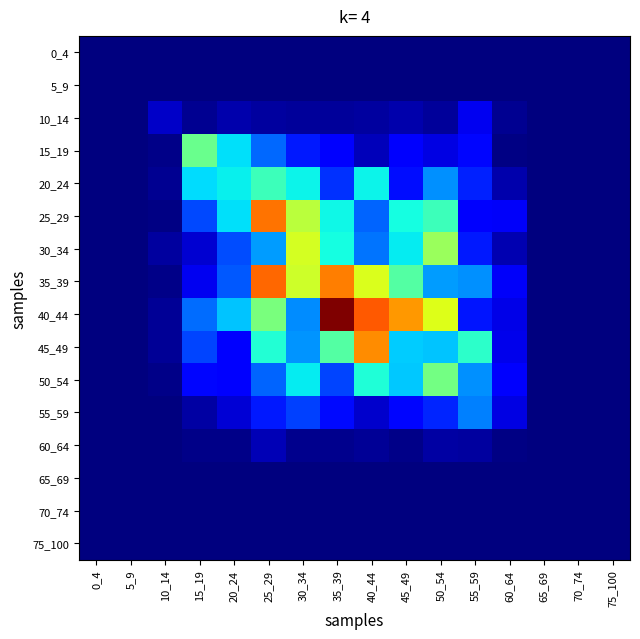

Which series has the widest spread of values?

40_44